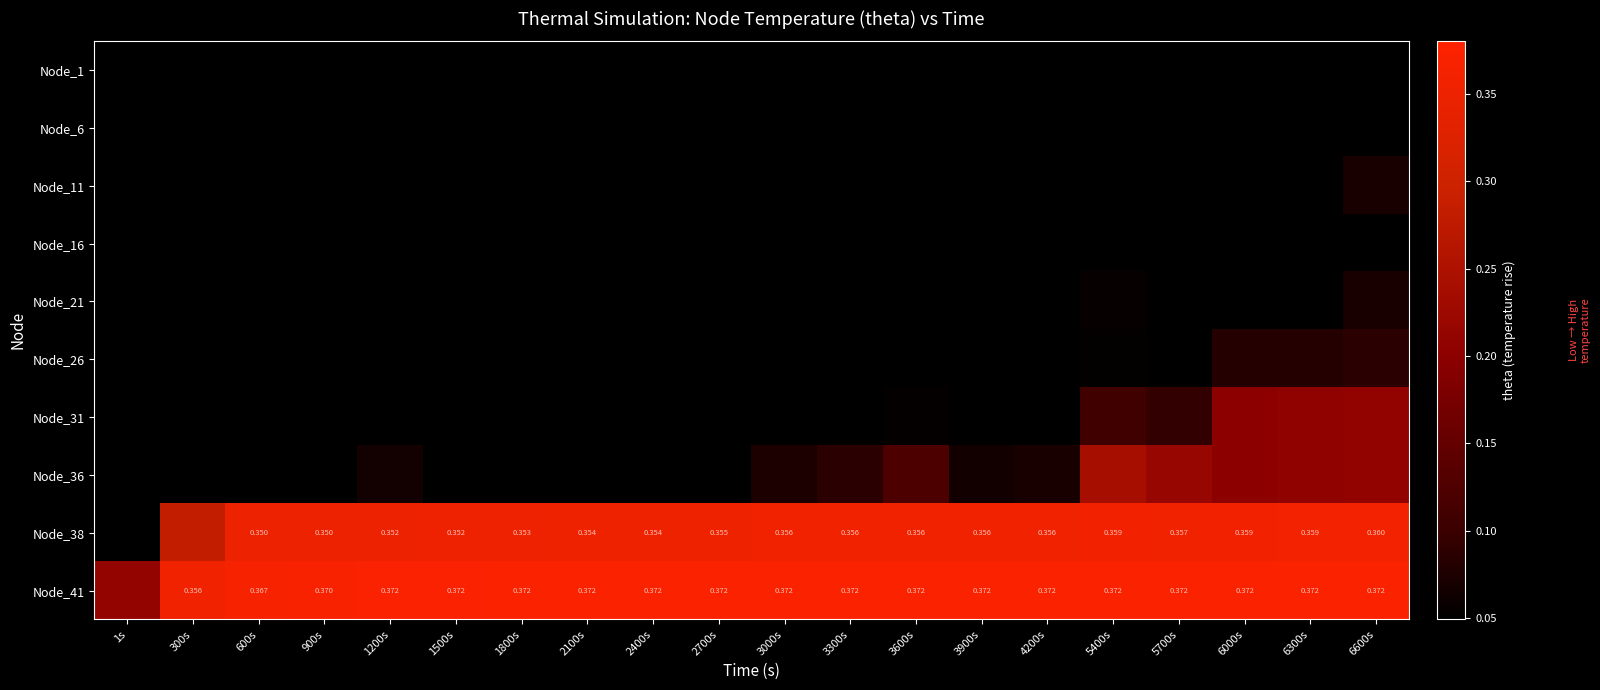

At which category is the sum across all series the highest?

6600s